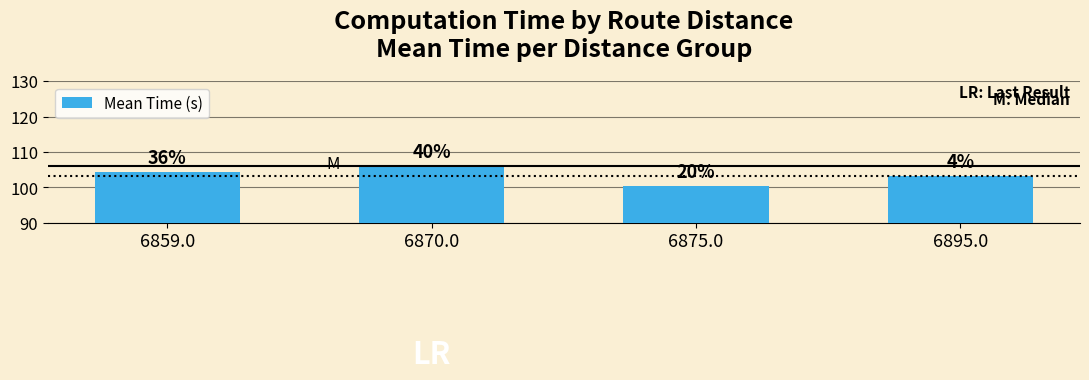

True or false: the data shows 176.4 at 6875.0.

False